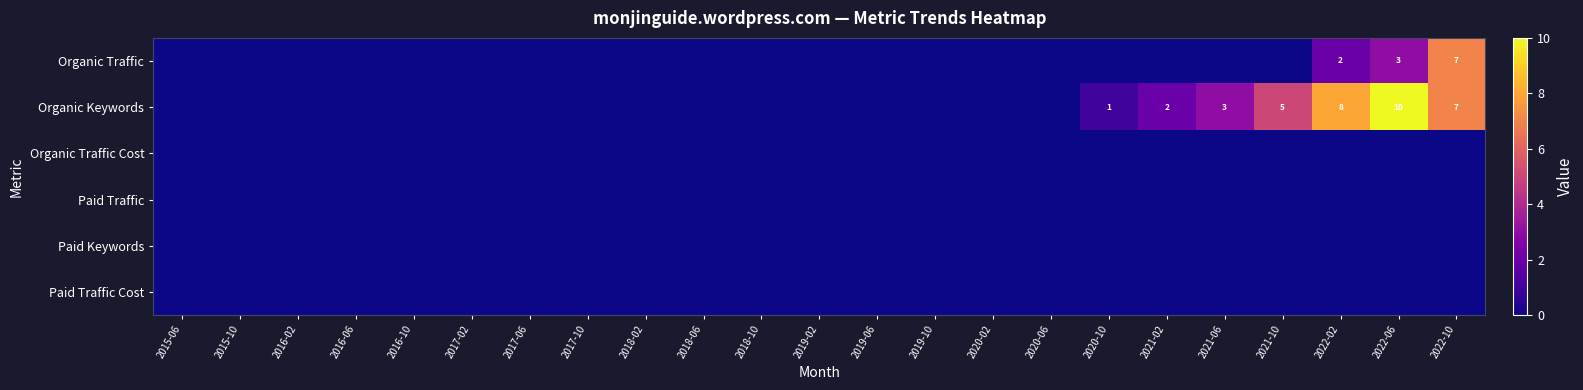

Is it true that Organic Keywords equals 7 at 2022-10?

True